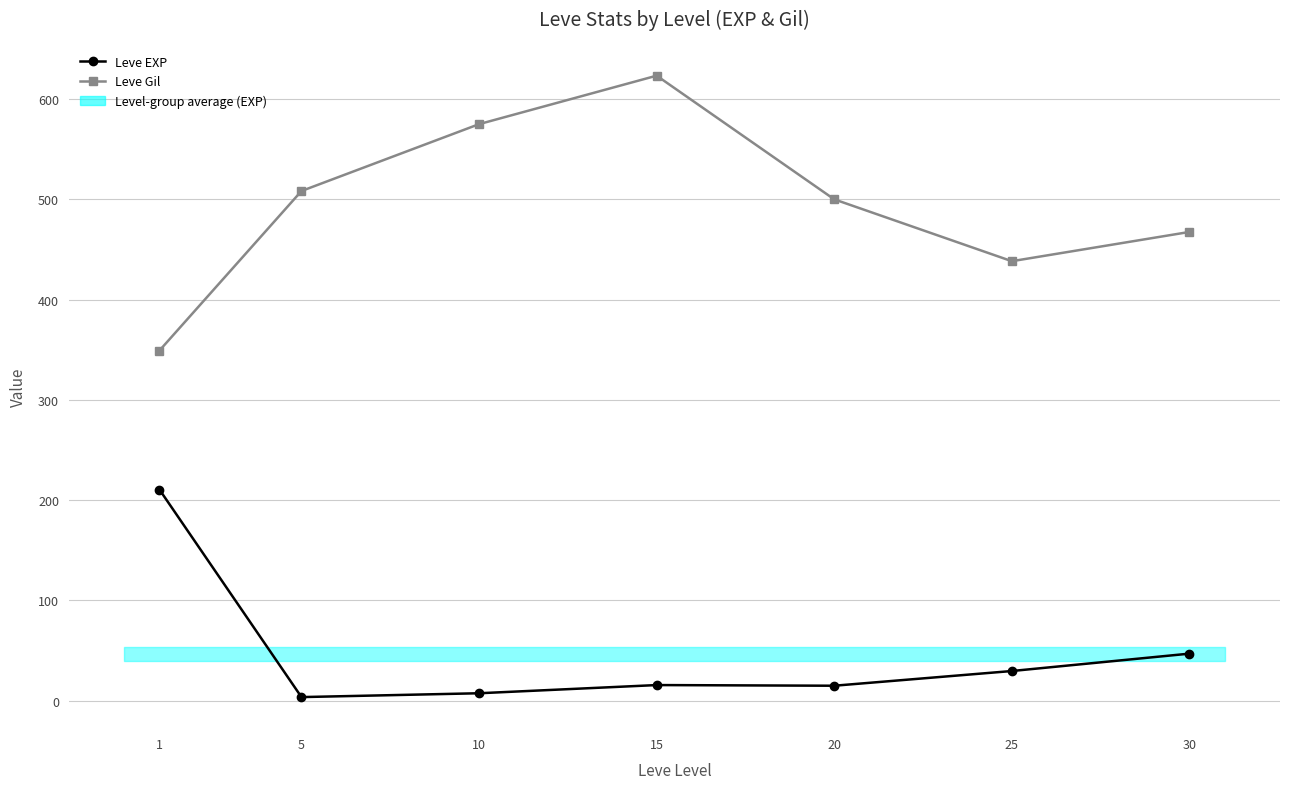

Reading left to right, list all the values displayed in this chart.

Leve EXP: 210.7	3.7	7.5	15.7	15.0	29.7	47.0
Leve Gil: 349.2	508.3	575.0	623.3	500.0	438.3	467.5